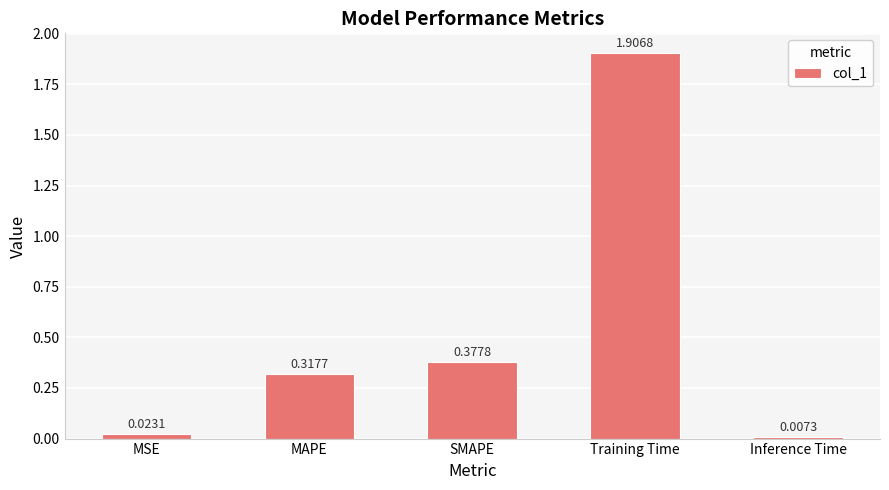

What is the label of the 5th bar from the right?

MSE